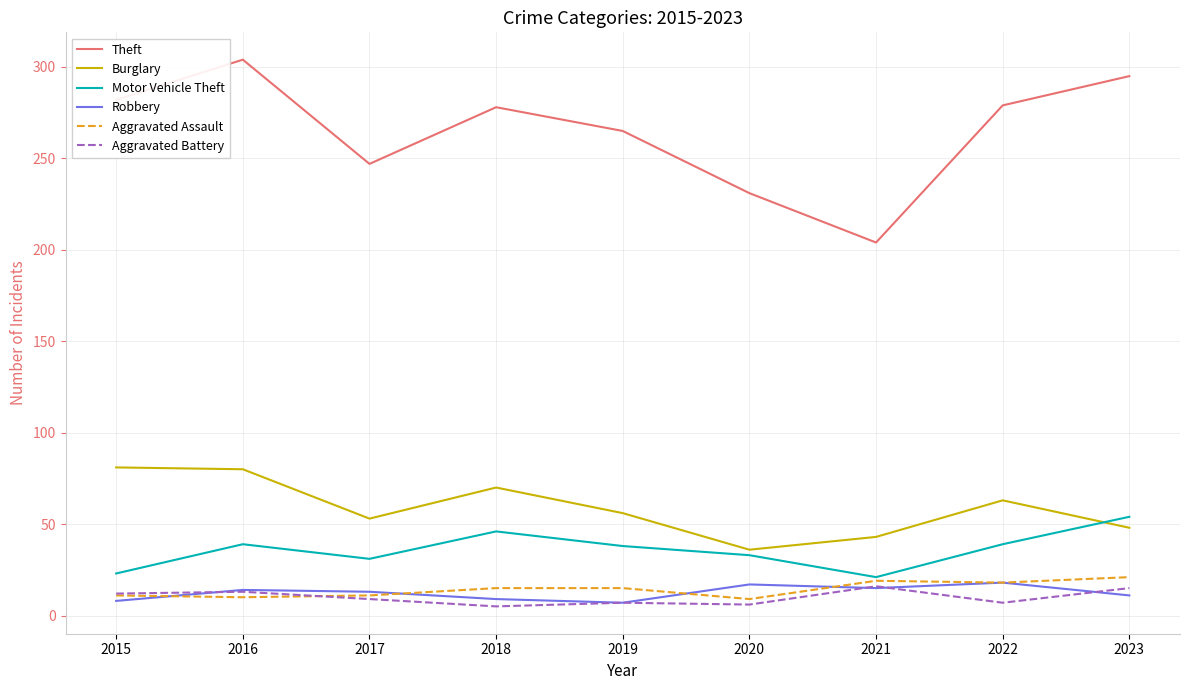

True or false: Aggravated Battery and Burglary cross at least once.

False